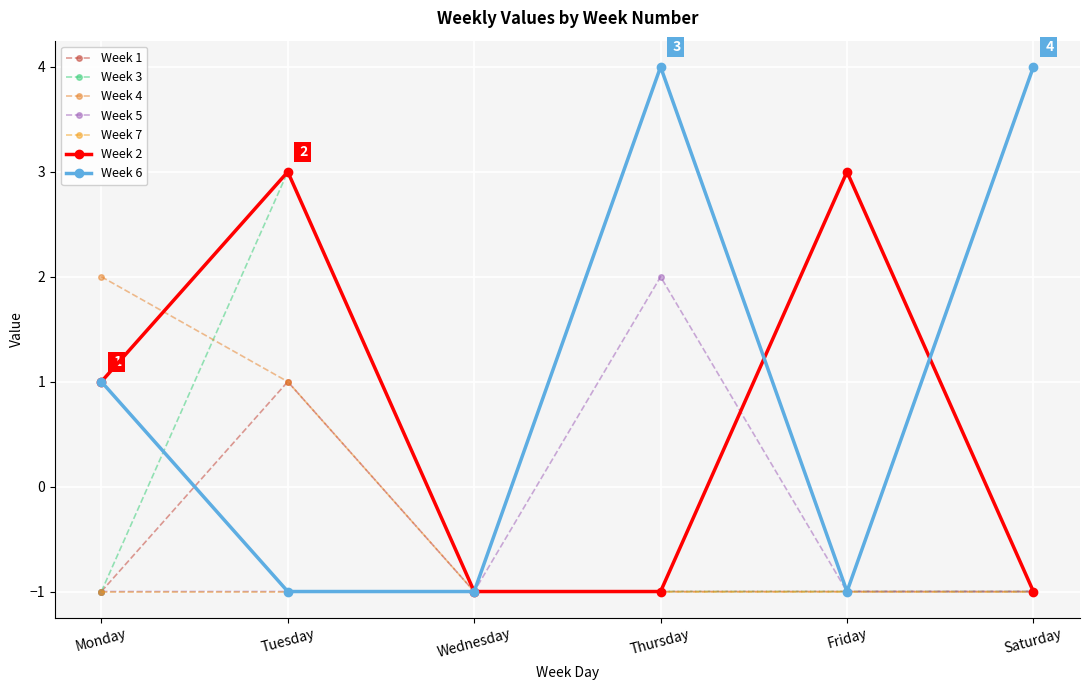

At how many categories does at least one series exceed 2?

4